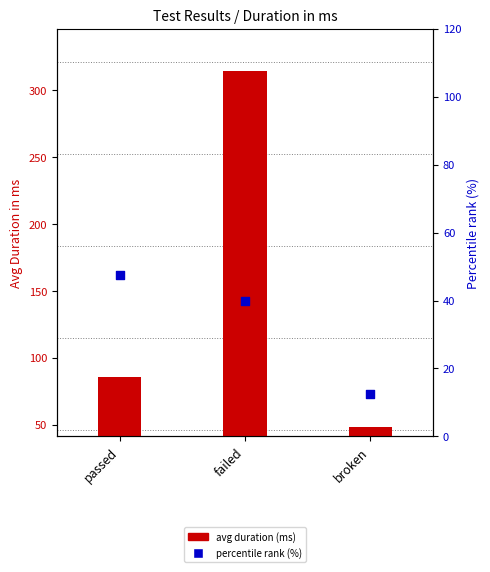

Which series has the largest total across all categories?

avg duration (ms)